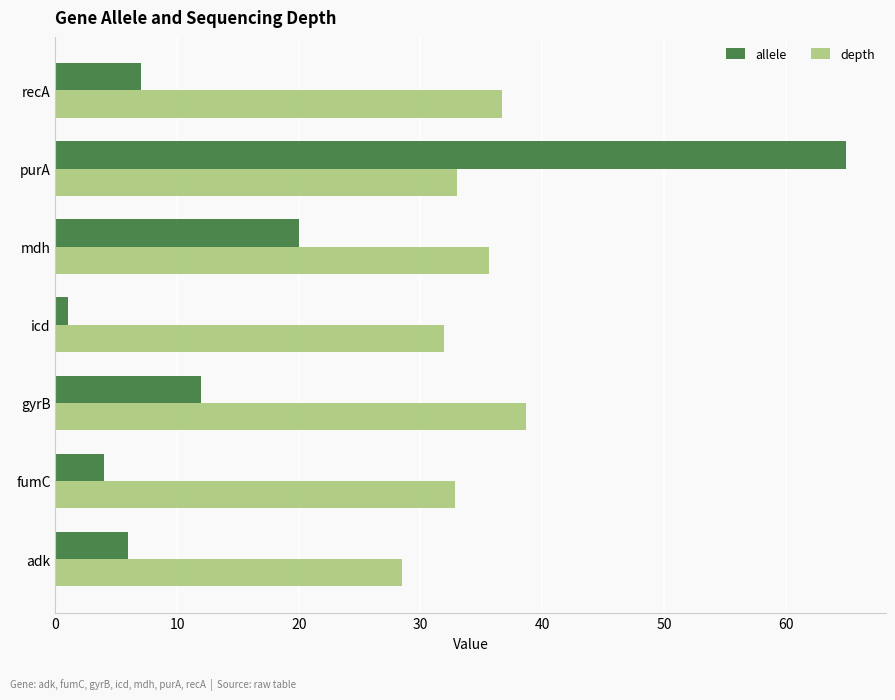

Count the number of categories in the chart.

7